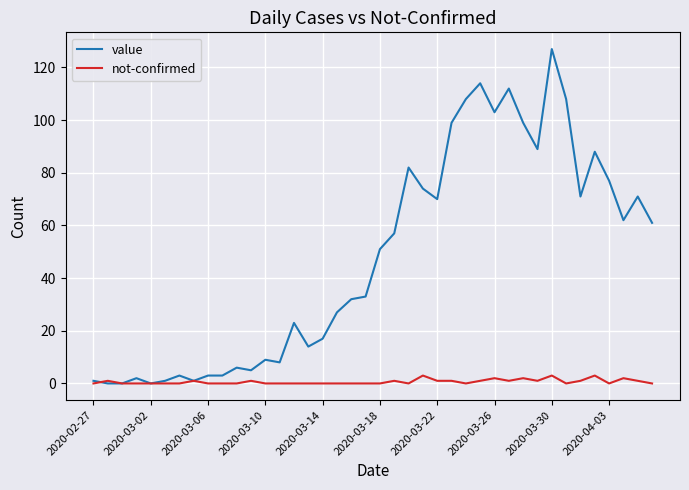

Rank the series by their maximum value, from highest to lowest.

value, not-confirmed